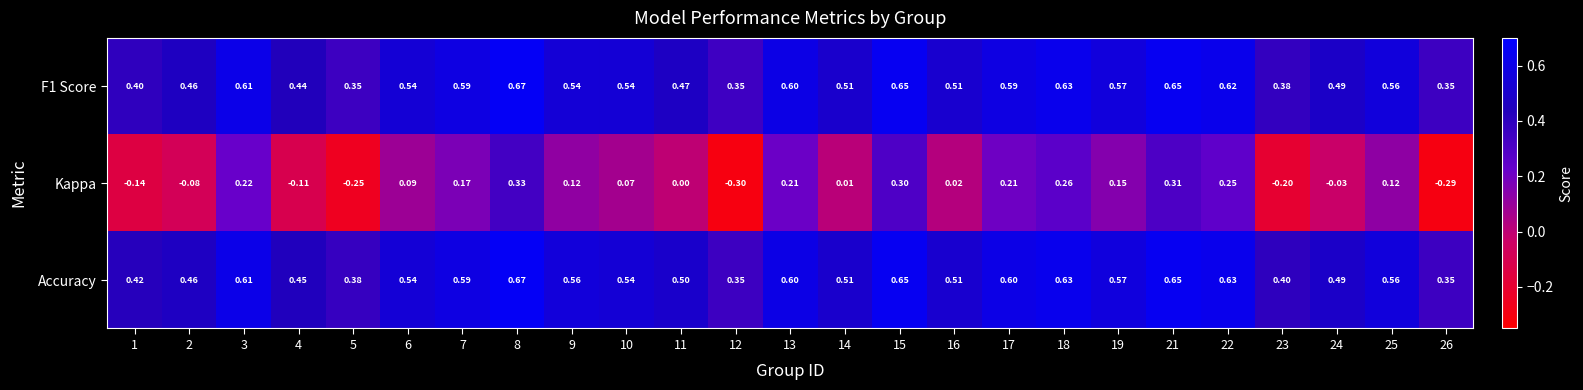

What is the total value across all series at 10?

1.2